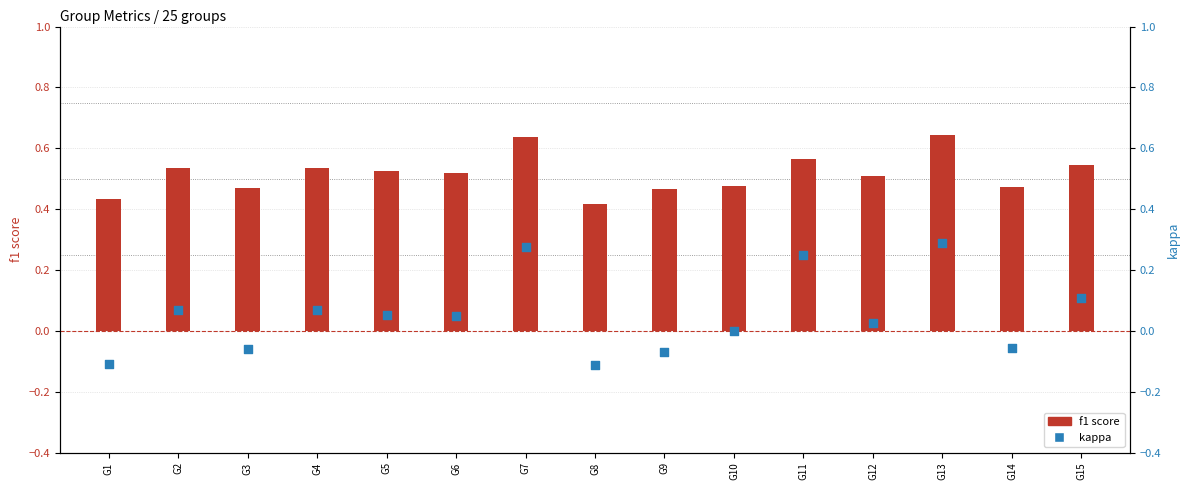

Which series contains the highest Y value?

f1 score